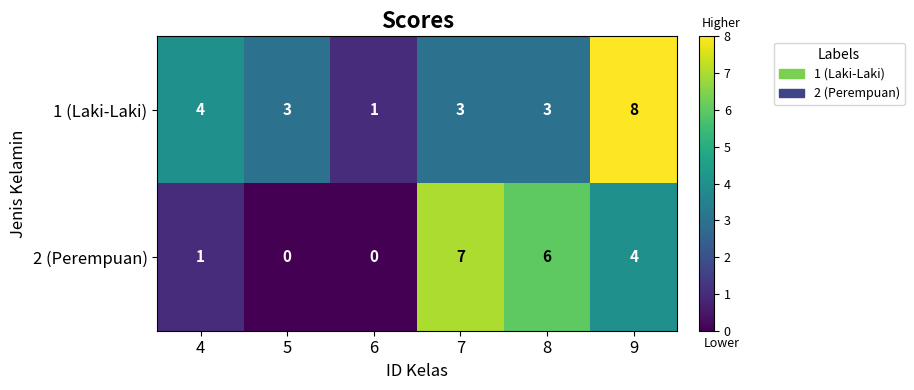

What is the approximate value of 2 (Perempuan) at 8?

6